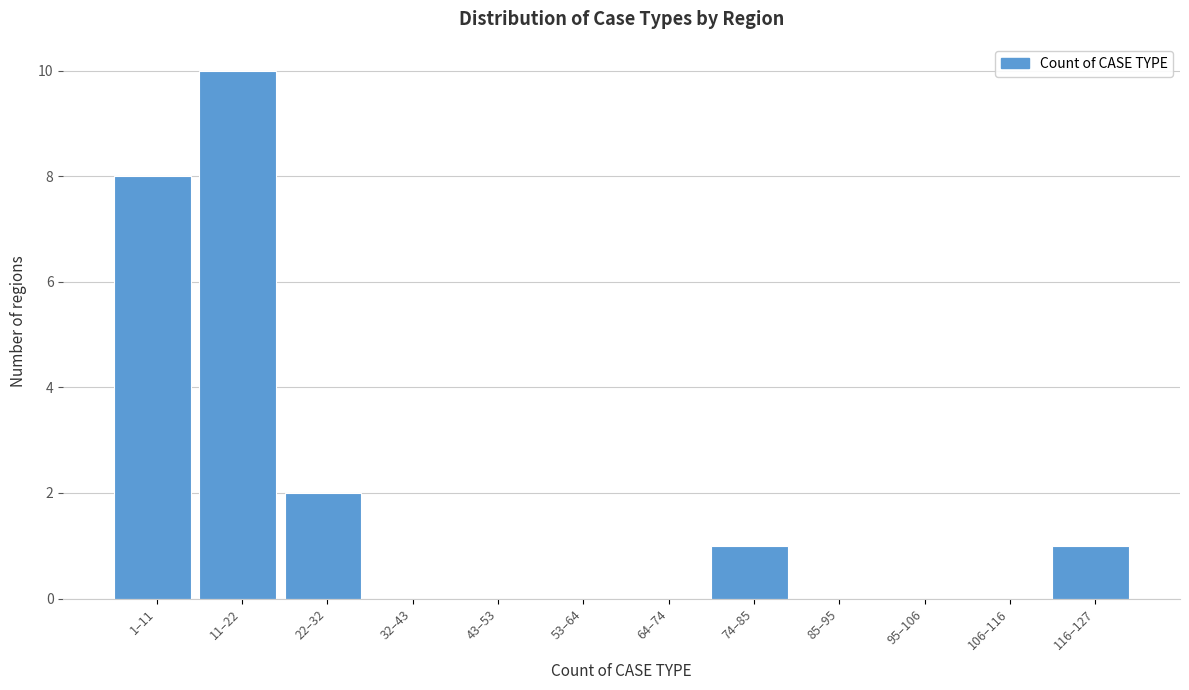

Reading left to right, transcribe all the data shown in this chart.

1–11=8	11–22=10	22–32=2	32–43=0	43–53=0	53–64=0	64–74=0	74–85=1	85–95=0	95–106=0	106–116=0	116–127=1